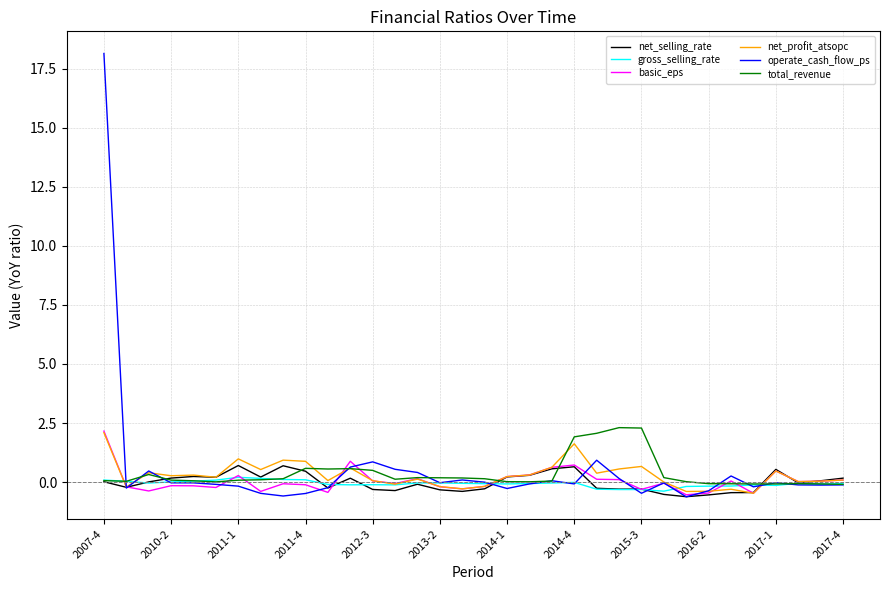

What is the lowest value of the operate_cash_flow_ps series?

-0.6